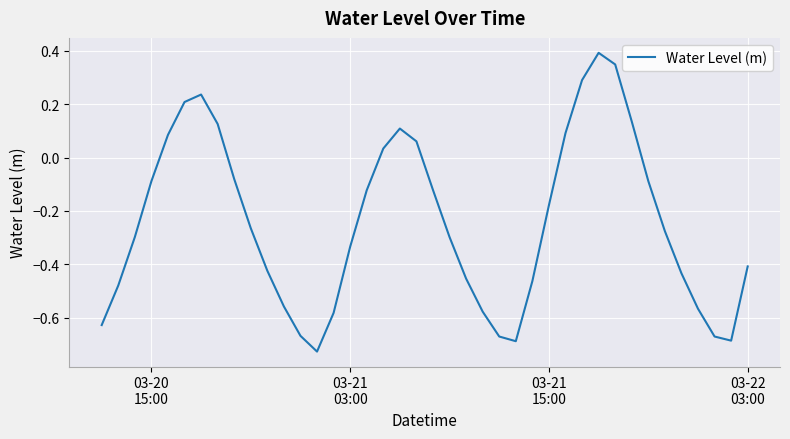

What is the difference between the maximum and minimum values?

1.1